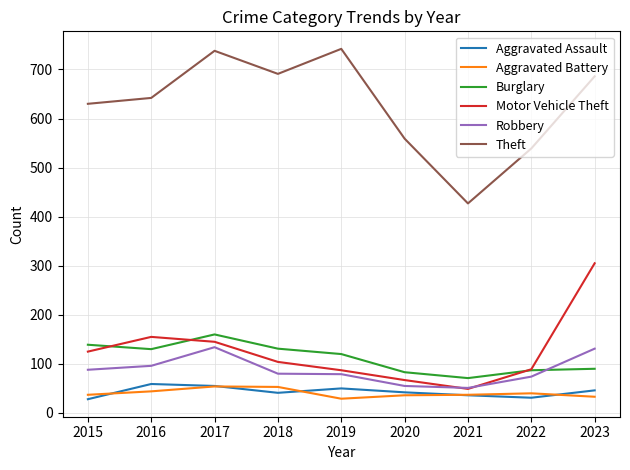

Which series has the largest total across all categories?

Theft